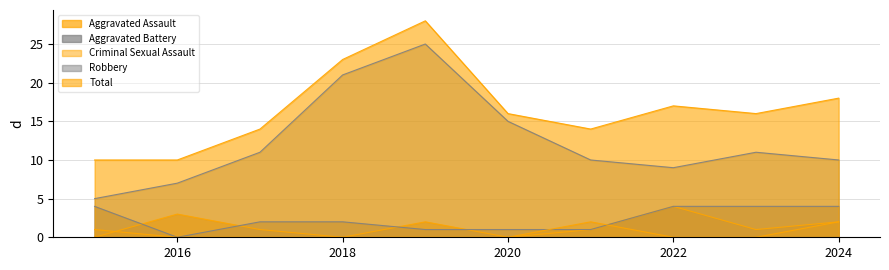

What is the maximum value shown in the chart?

28